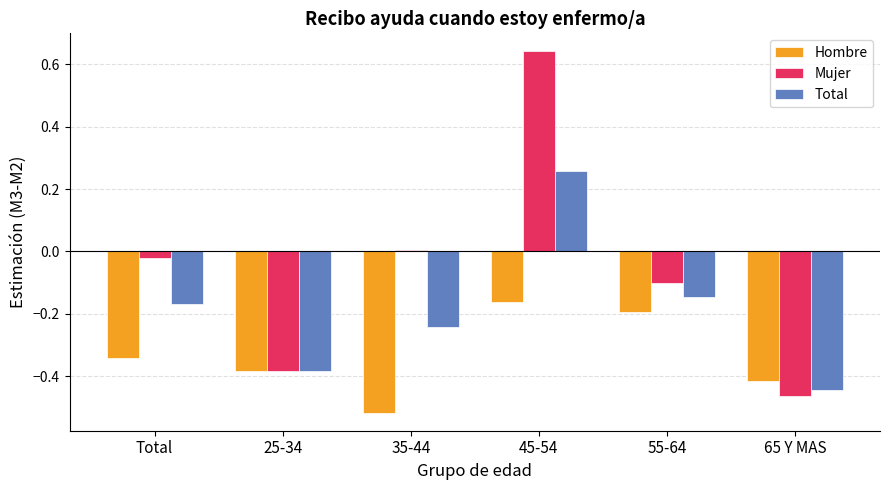

Rank the series at Total from lowest to highest value.

Hombre, Total, Mujer